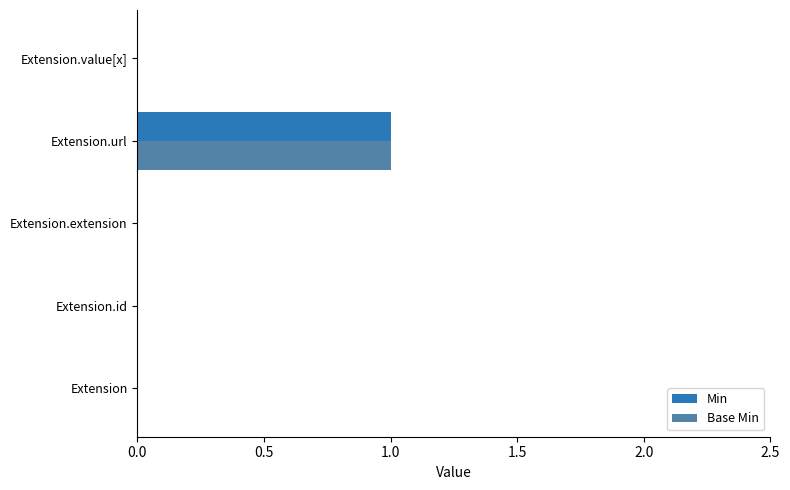

At which category is the sum across all series the highest?

Extension.url